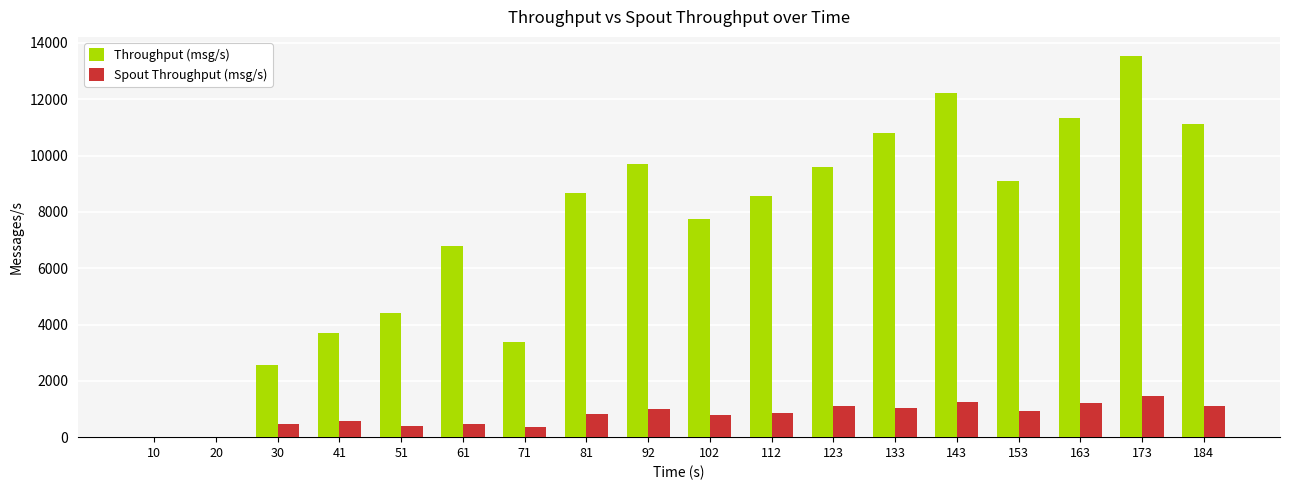

Which series changed the most between 61 and 81?

Throughput (msg/s)